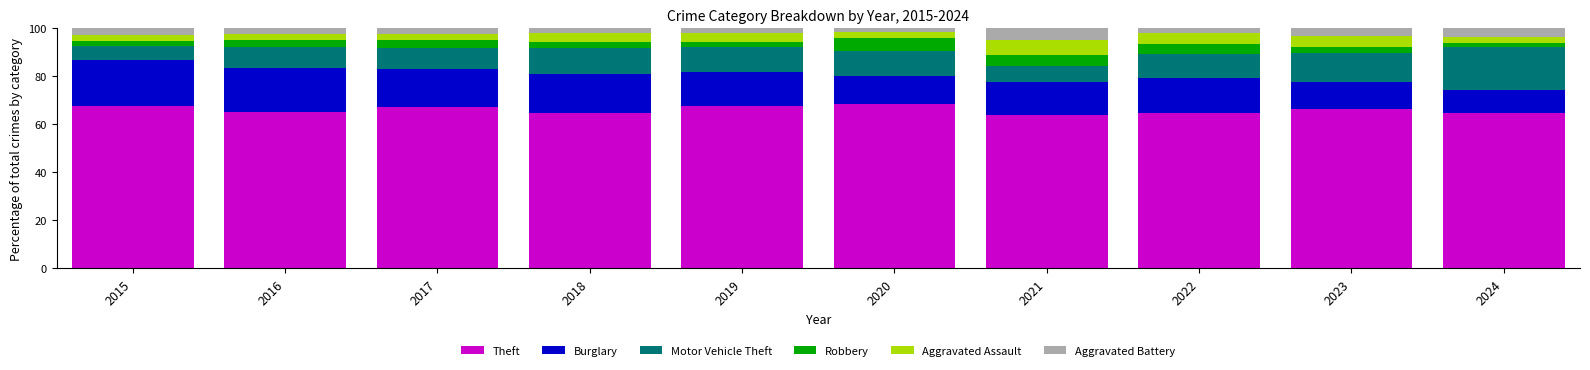

What are all the series names shown in the legend?

Theft, Burglary, Motor Vehicle Theft, Robbery, Aggravated Assault, Aggravated Battery